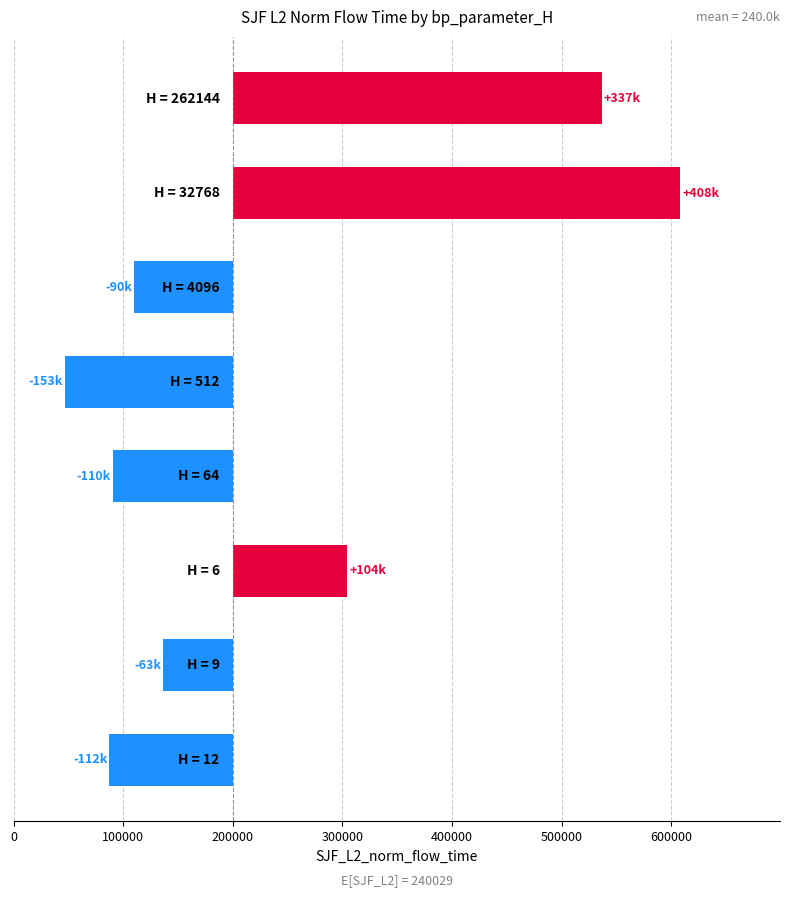

What is the greatest value displayed?

407891.1